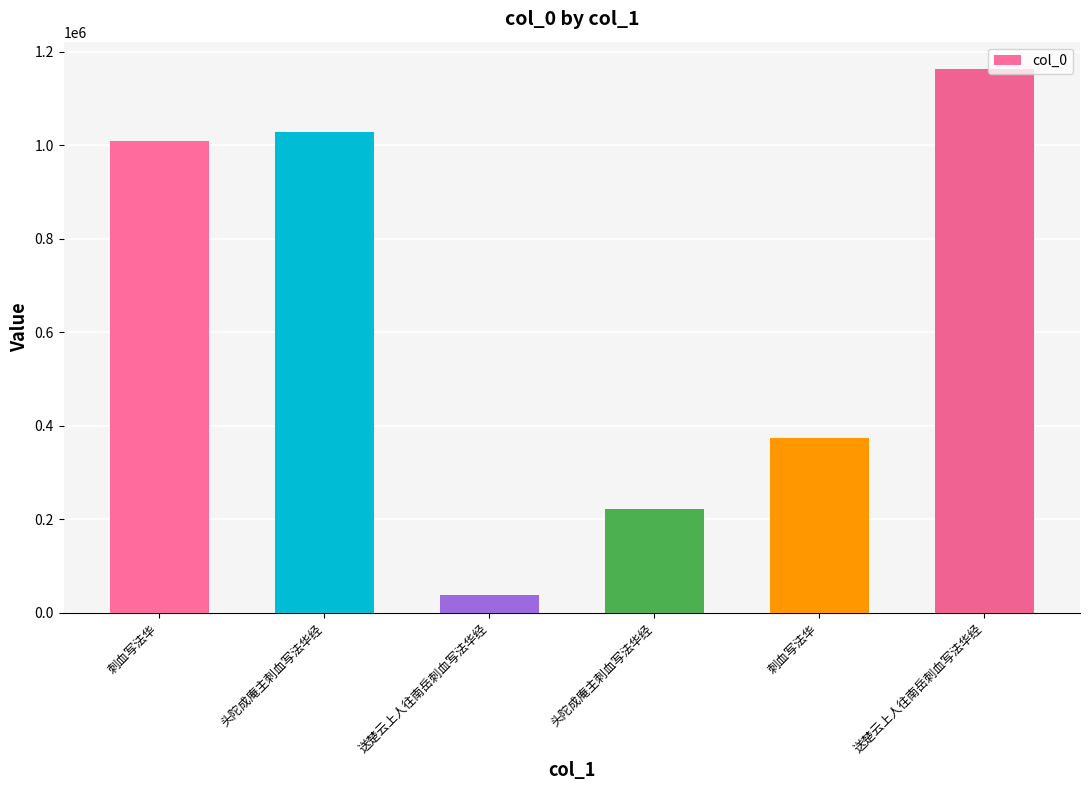

What is the smallest value displayed?

38465